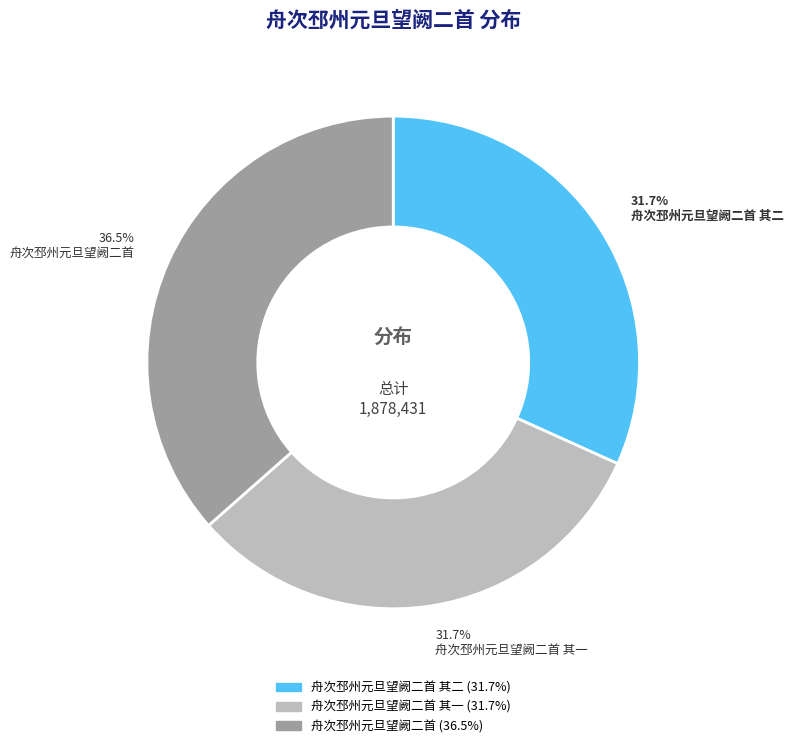

To the nearest percent, what is the difference between the largest and smallest slice percentages?

5%